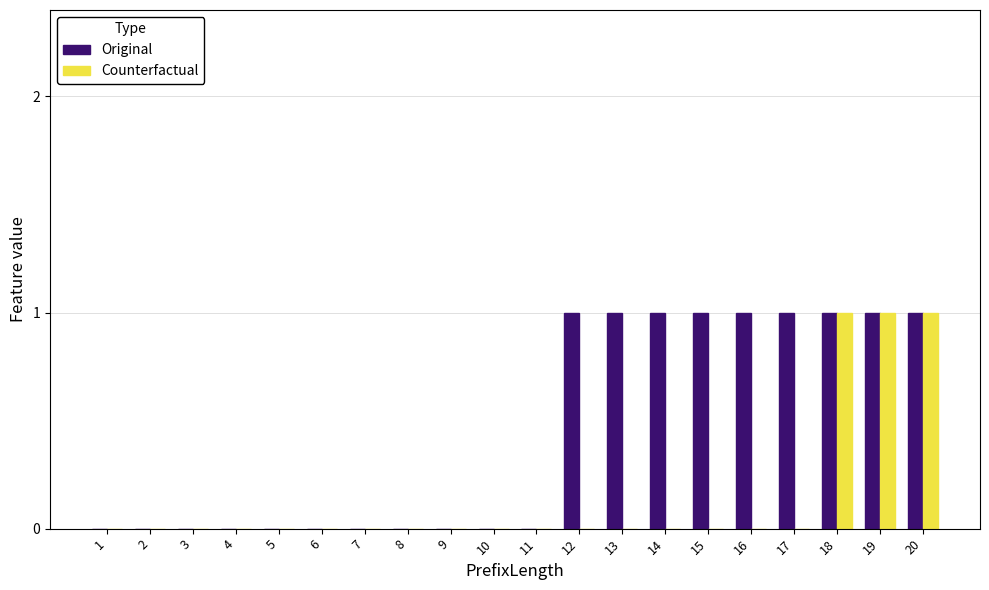

Which series has the largest total across all categories?

Original